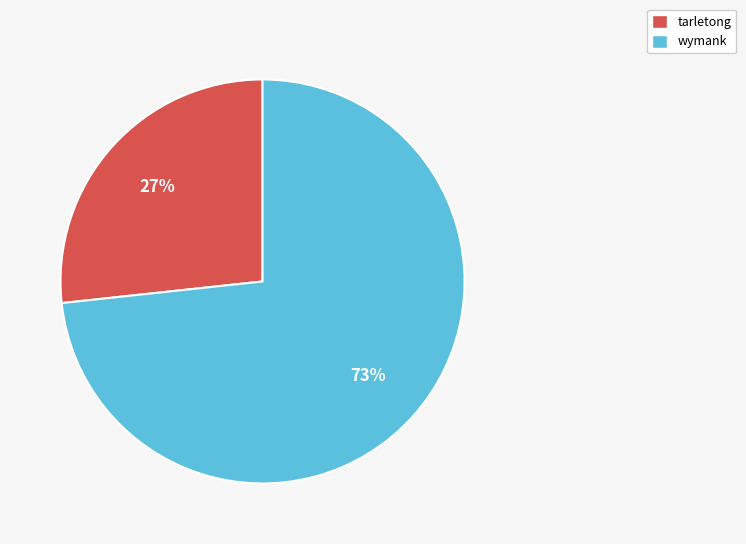

Rank the categories by value from highest to lowest.

wymank, tarletong